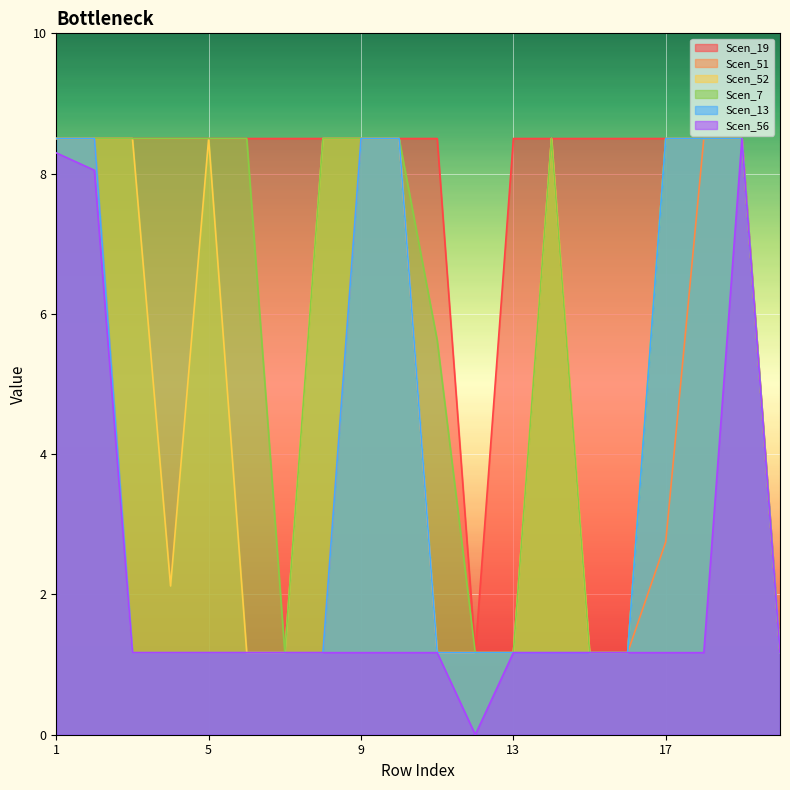

Does the chart display data point markers on the line(s)?

No